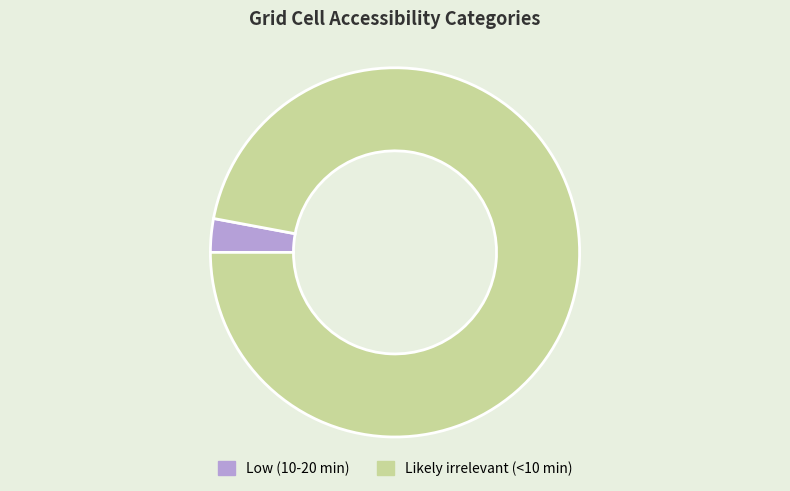

Approximately how many times larger is the value at Likely irrelevant (<10 min) compared to Low (10-20 min)?

33.0